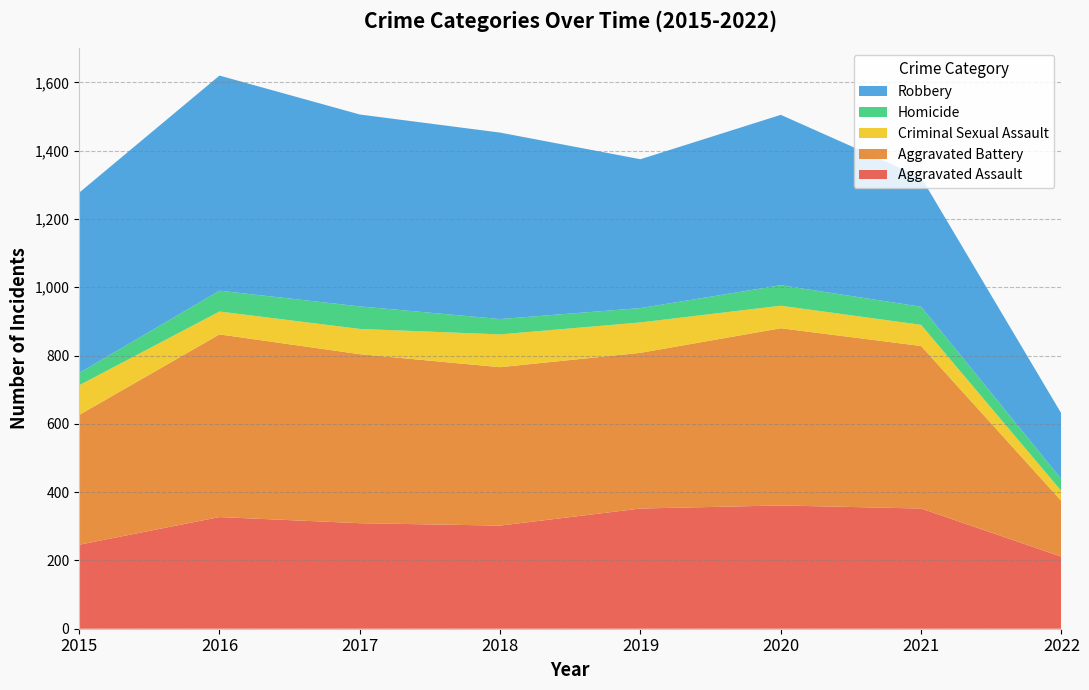

Reading left to right, transcribe all the data shown in this chart.

Aggravated Assault: 2015=246	2016=327	2017=309	2018=302	2019=352	2020=361	2021=352	2022=211
Aggravated Battery: 2015=380	2016=535	2017=495	2018=464	2019=456	2020=519	2021=476	2022=163
Criminal Sexual Assault: 2015=87	2016=67	2017=74	2018=96	2019=89	2020=66	2021=62	2022=29
Homicide: 2015=36	2016=61	2017=66	2018=45	2019=42	2020=60	2021=53	2022=35
Robbery: 2015=528	2016=630	2017=562	2018=546	2019=436	2020=499	2021=379	2022=192